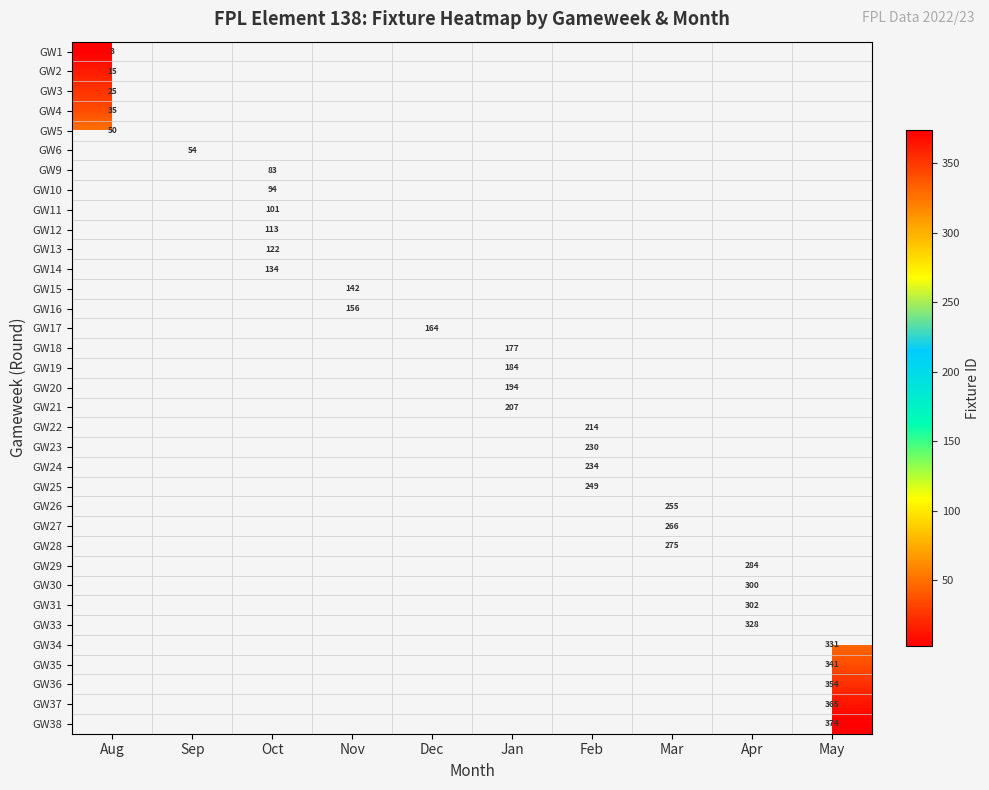

How many distinct data groups are displayed?

35